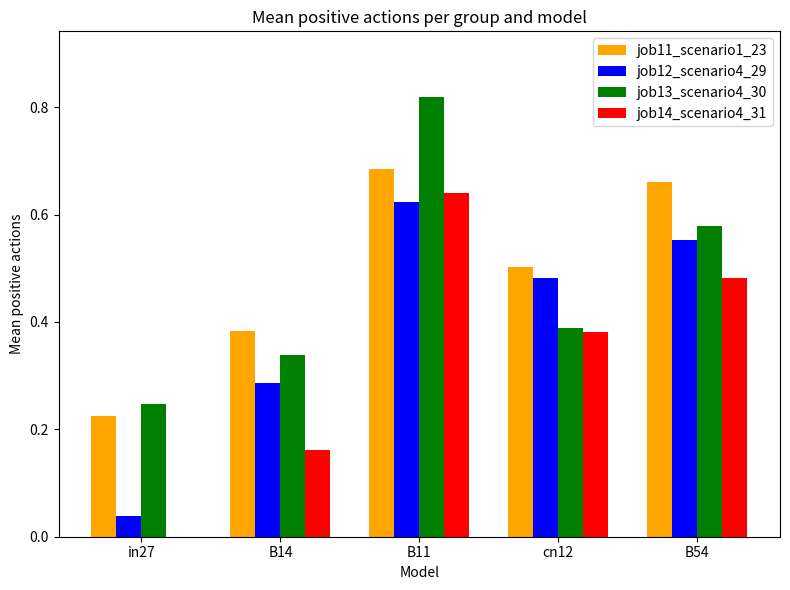

The job14_scenario4_31 series shows 0.9 at B11. True or false?

False